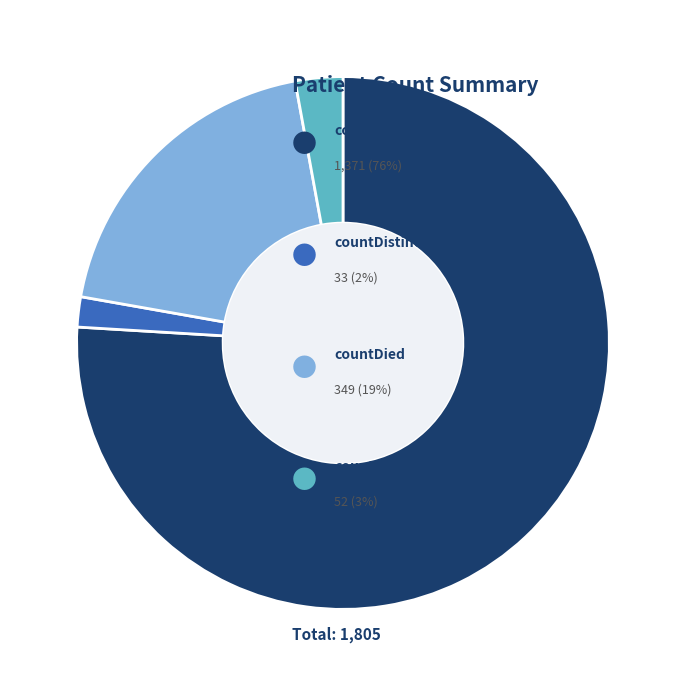

Is there a majority slice in this chart?

Yes